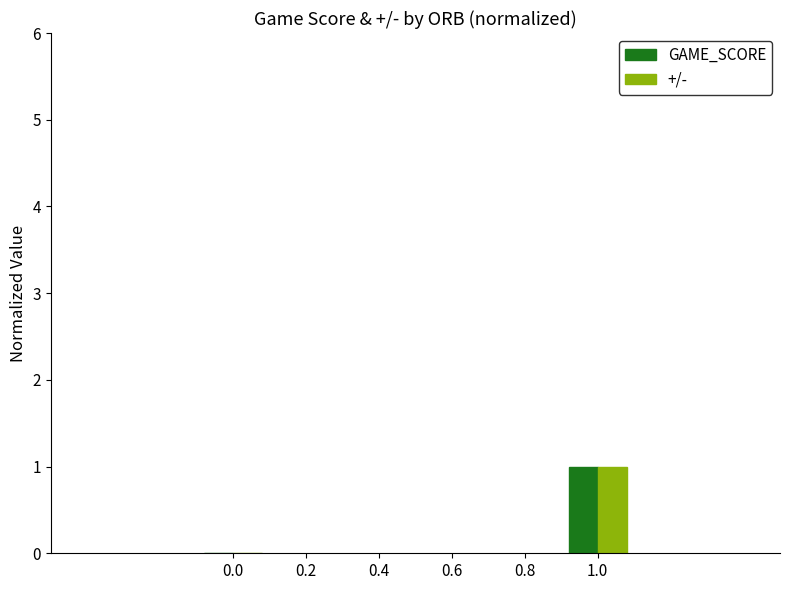

True or false: GAME_SCORE has a value of 1 at 1.0.

True